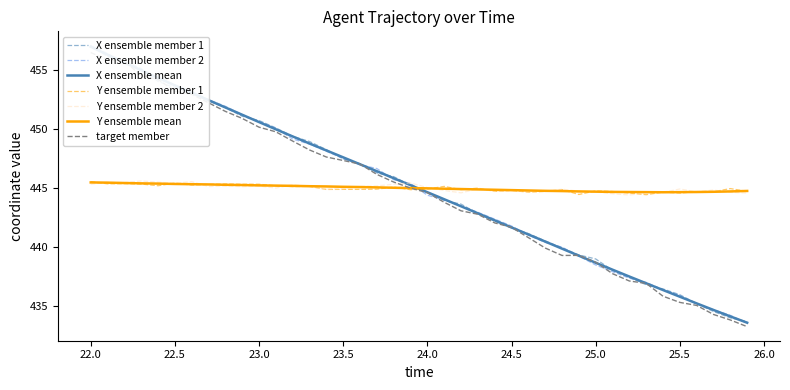

What is the maximum value for Y ensemble member 2?

445.6